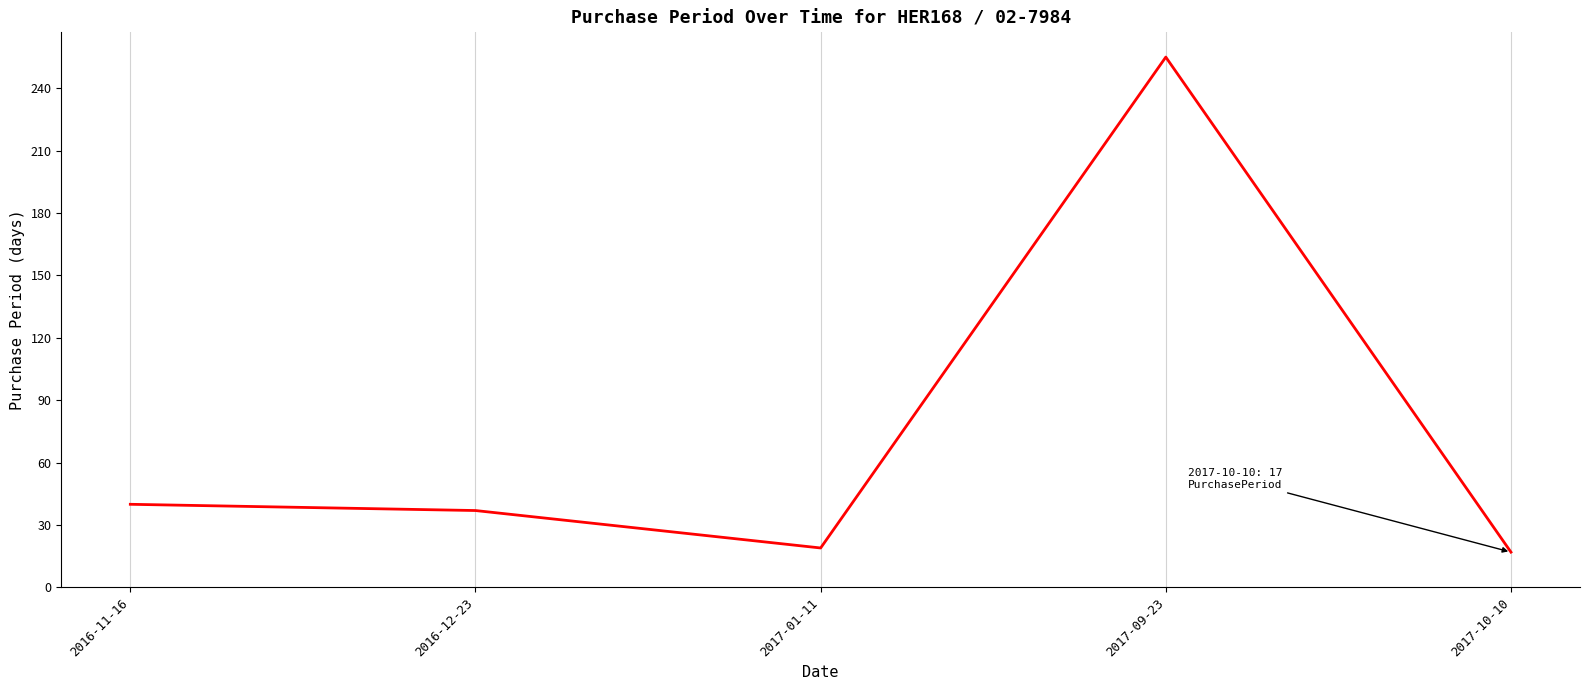

How many series are shown in this chart?

1